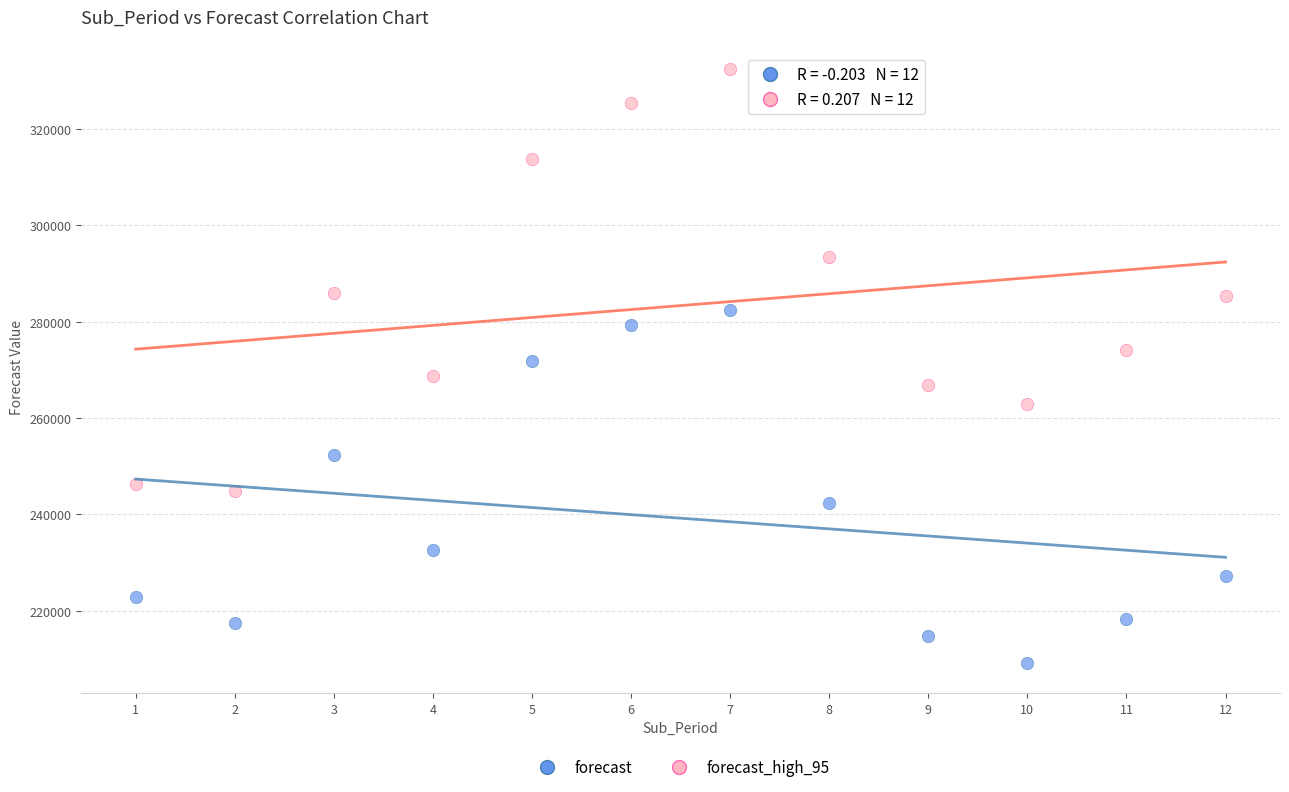

Across all data points, what is the range of Y values (max minus min)?

123261.4